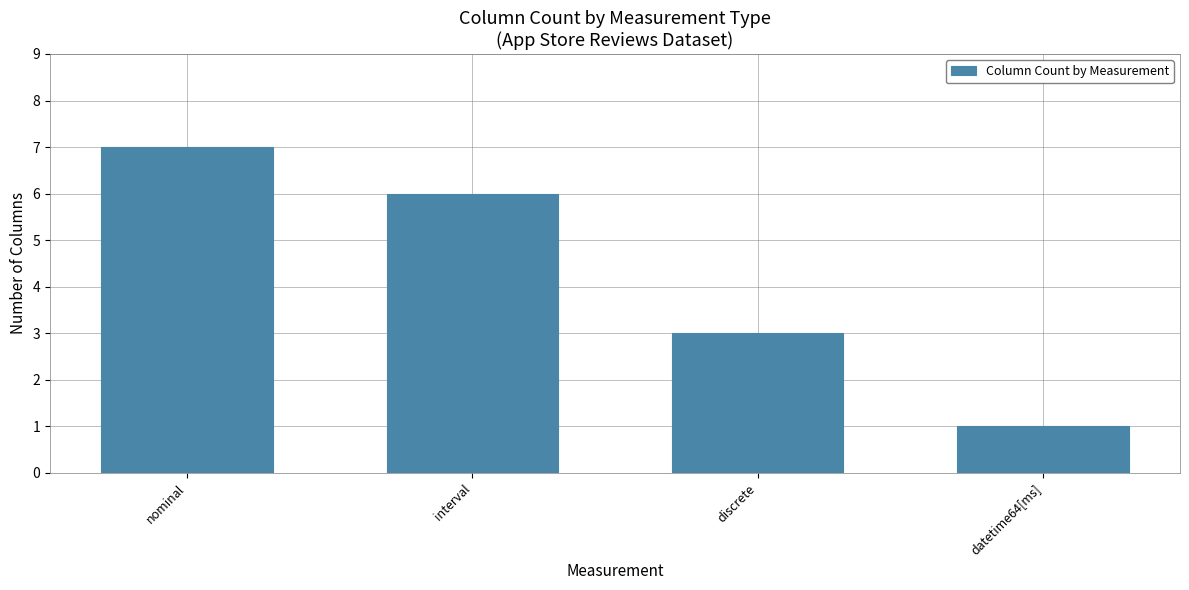

Reading left to right, list all the values displayed in this chart.

nominal=7	interval=6	discrete=3	datetime64[ms]=1